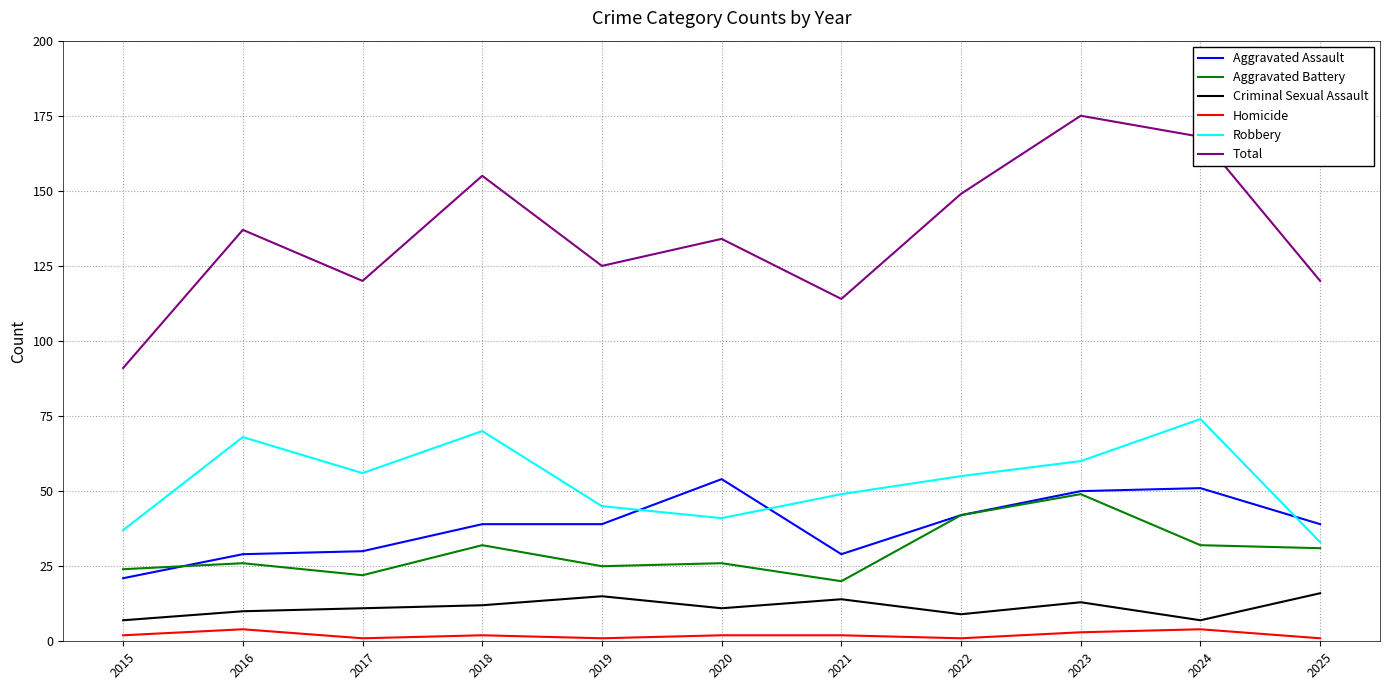

Where is the first local minimum for Robbery?

2017